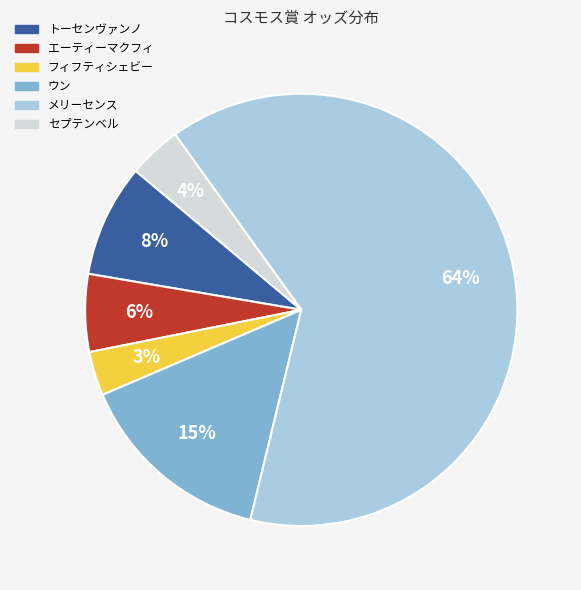

To the nearest percent, what is the average slice percentage?

17%